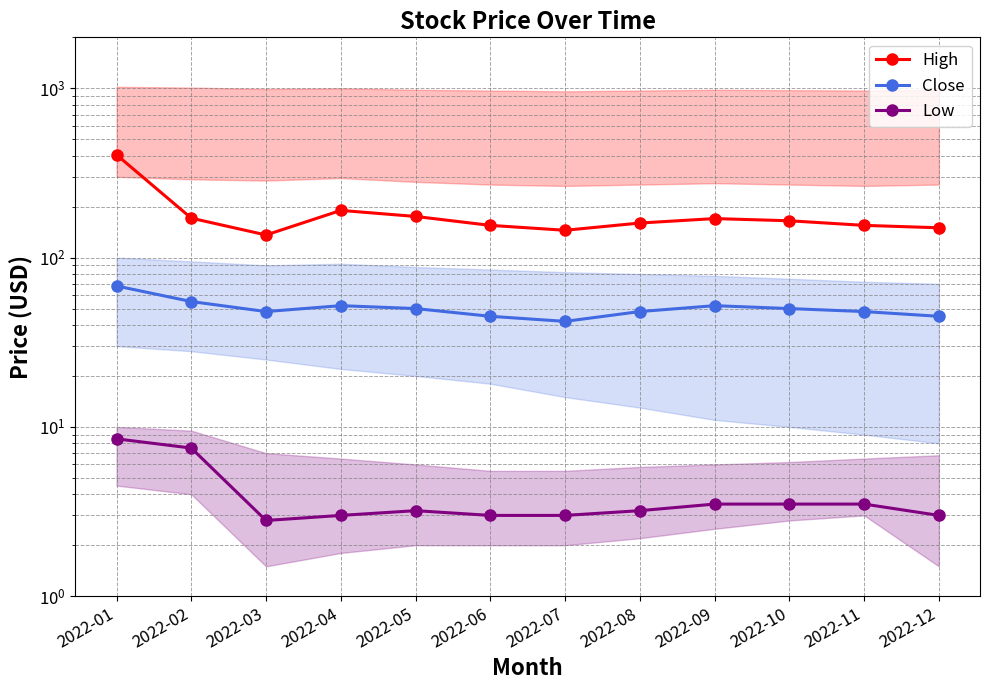

In High, how many points are higher than both neighbors (excluding endpoints)?

2